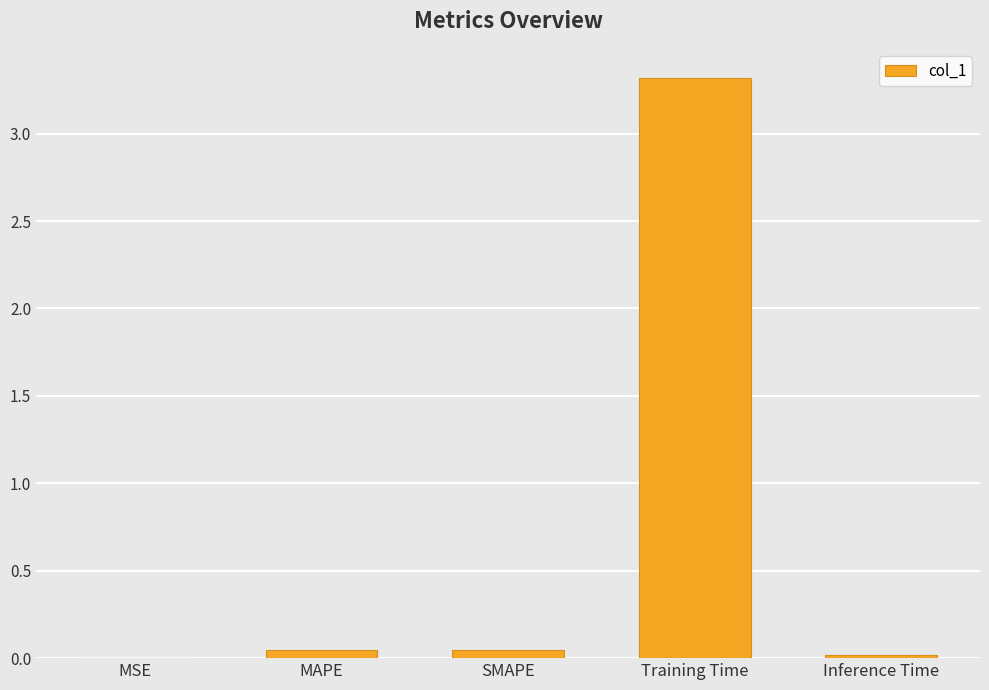

At which category does the chart reach its peak across all series?

Training Time